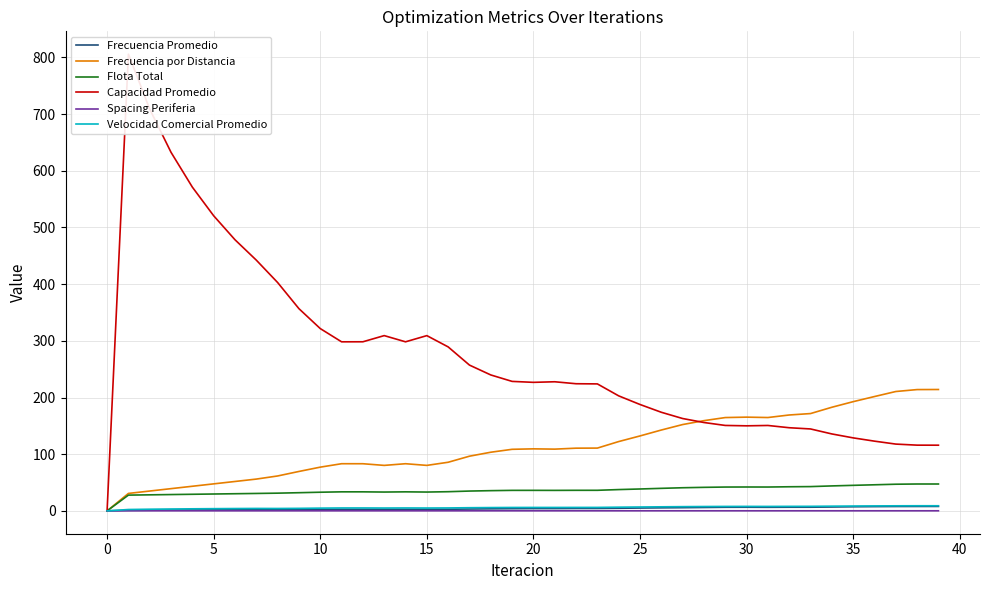

Does the chart display data point markers on the line(s)?

No